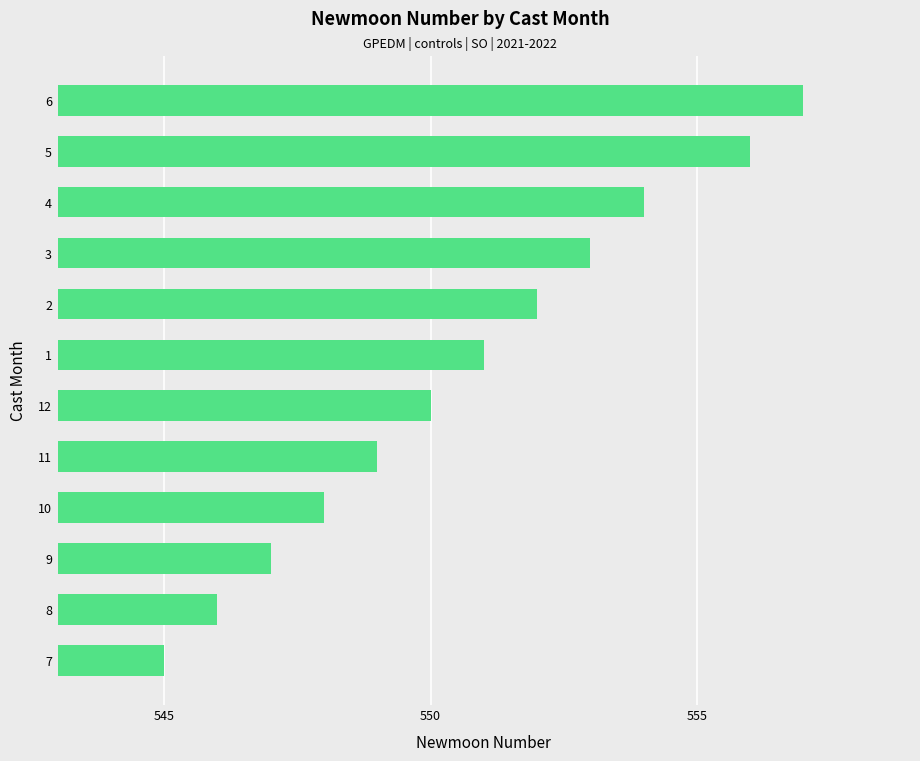

Rank the categories by value from lowest to highest.

7, 8, 9, 10, 11, 12, 1, 2, 3, 4, 5, 6